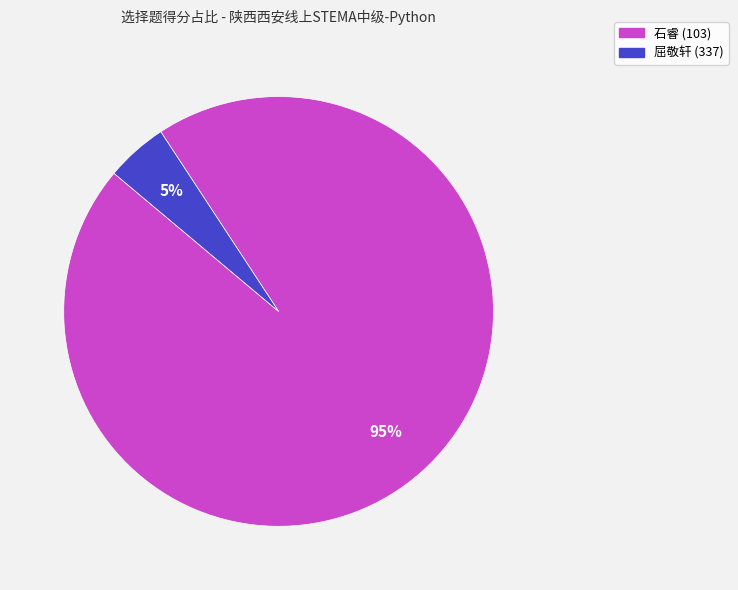

What is the smallest slice in the pie chart?

屈敬轩 (337)